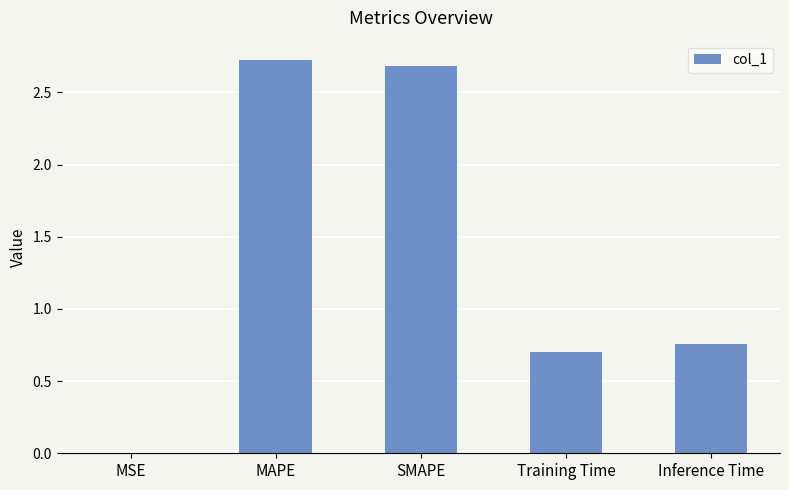

The chart shows a value of 0.0 at MSE. True or false?

True